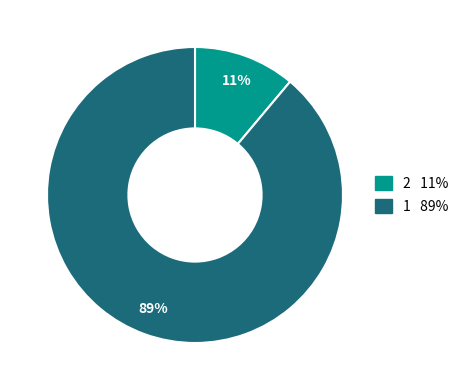

To the nearest percent, what is the difference between the largest and smallest slice percentages?

78%